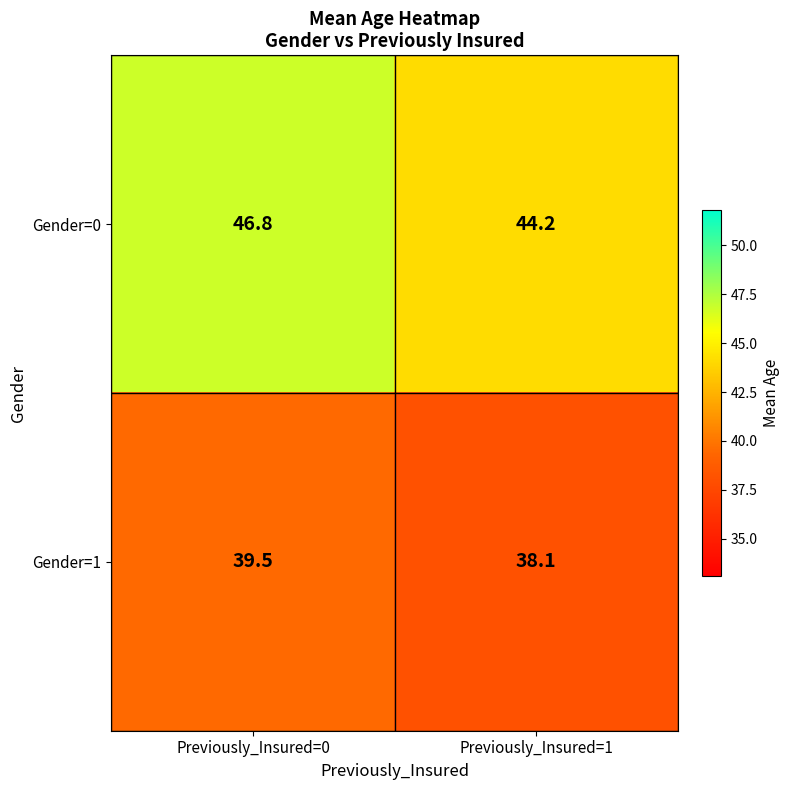

Is it true that Gender=0 equals 44.2 at Previously_Insured=1?

True